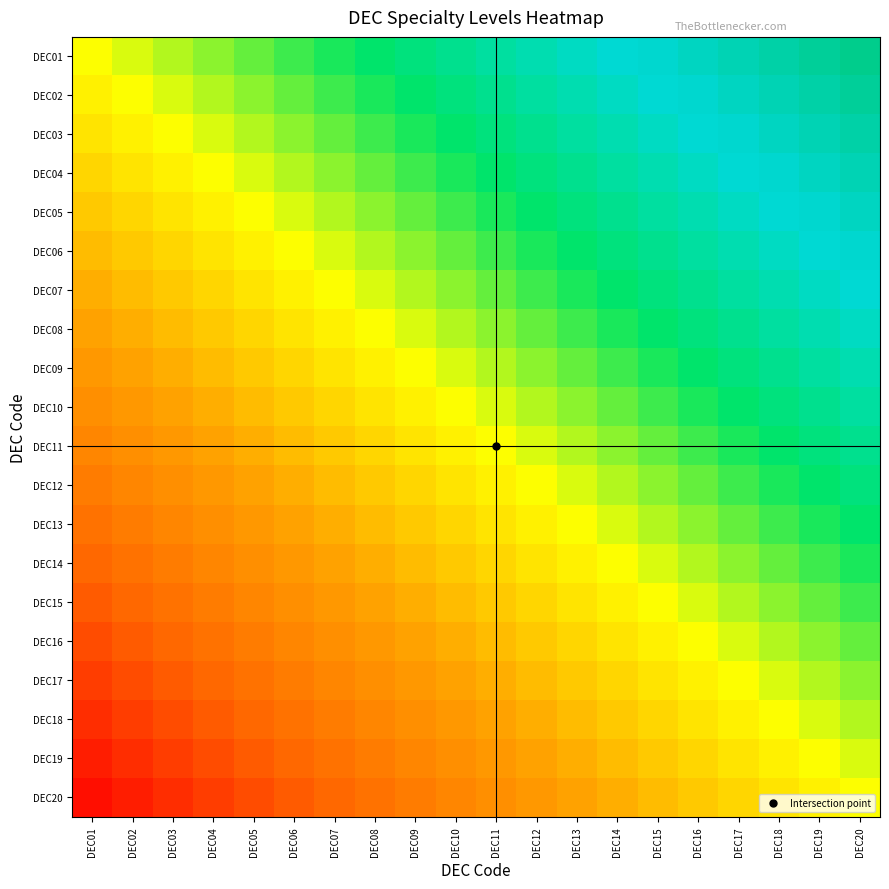

At which category is the sum across all series the highest?

DEC20